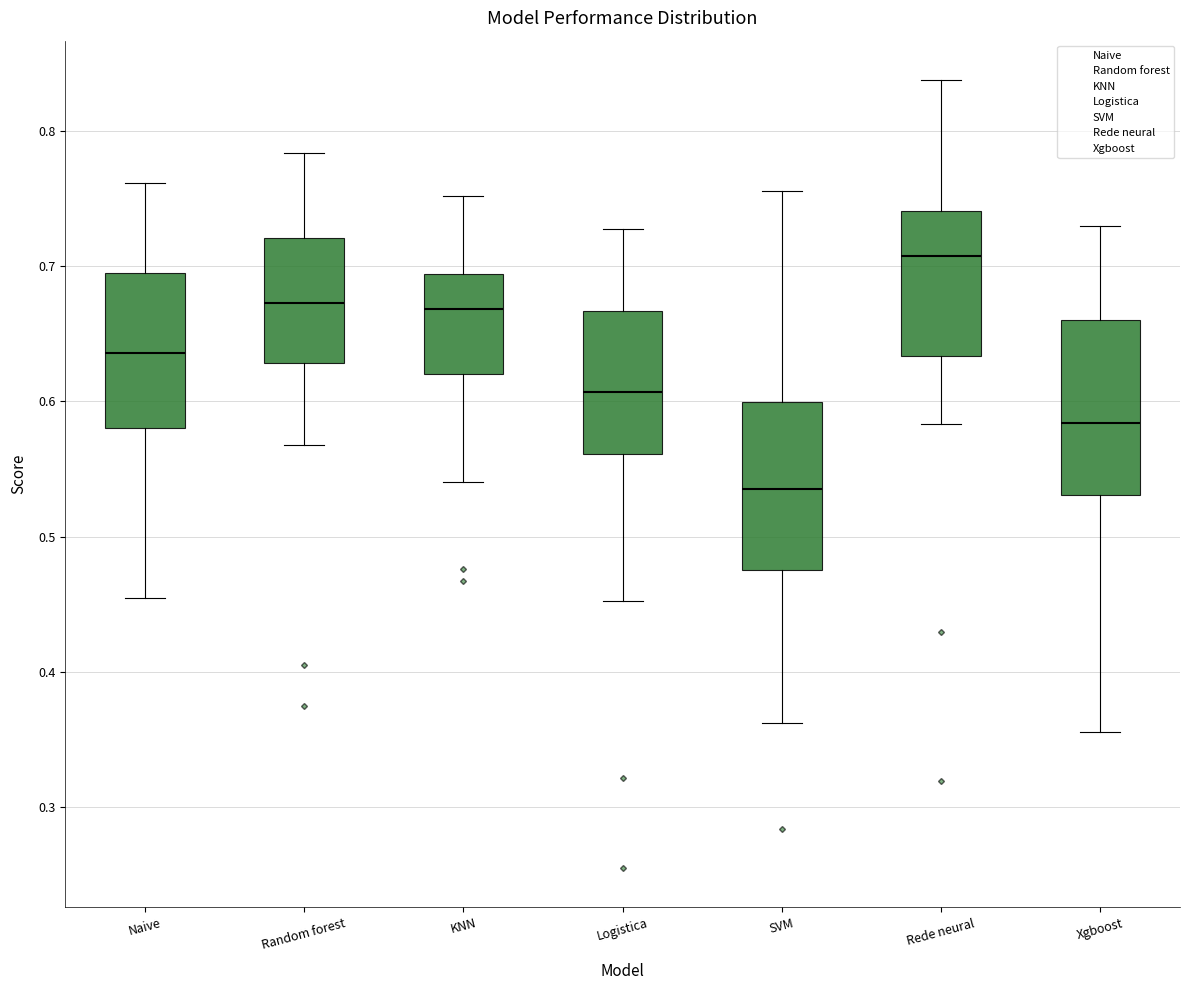

Where is the upper edge of the box for Rede neural on the y-axis? The values are not printed on the chart, so give them approximately, as read against the axis.

0.74